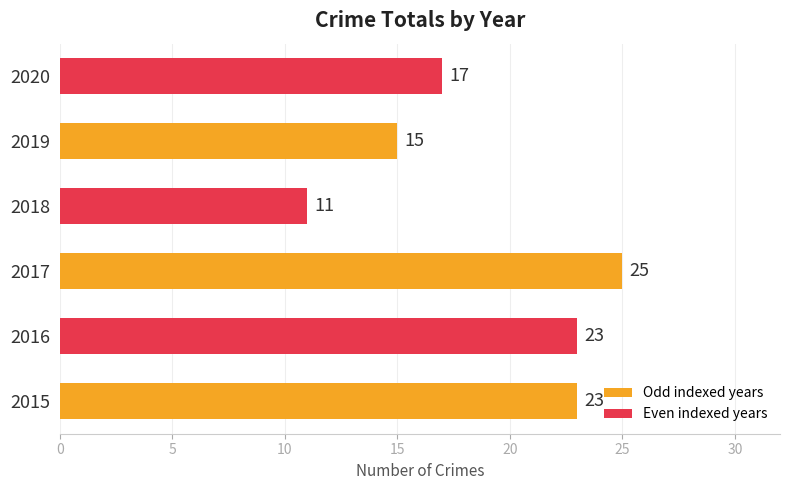

Which has a higher value, 2020 or 2016?

2016